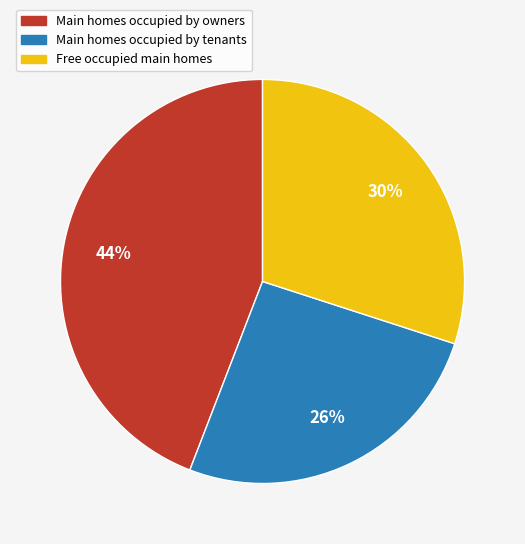

Is there any slice that represents more than half of the pie?

No